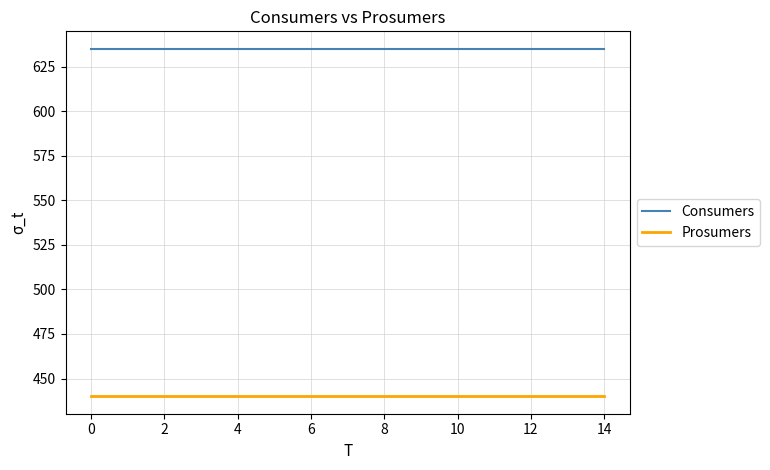

What is the highest value of the Consumers series?

635